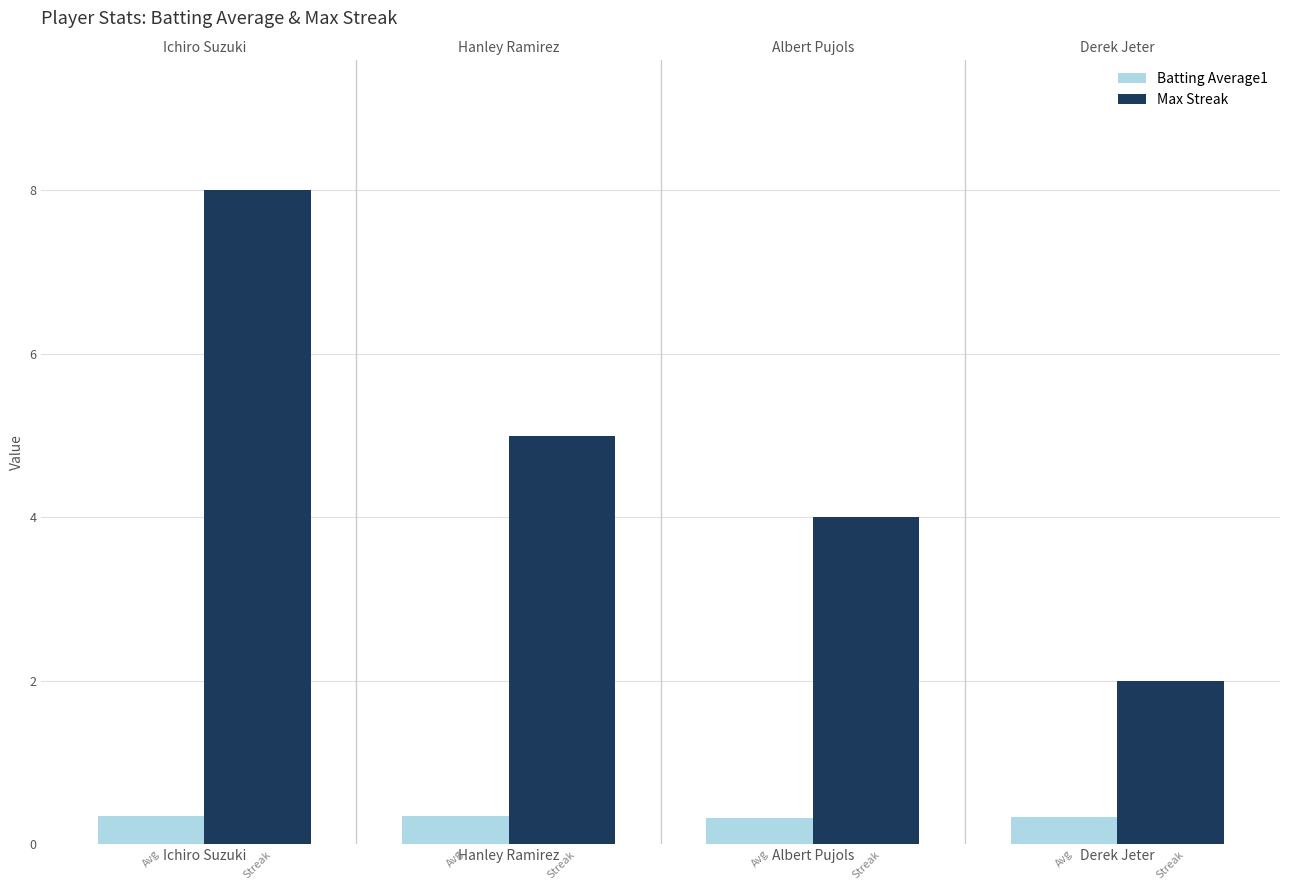

Between Albert Pujols and Derek Jeter, which is larger?

Derek Jeter